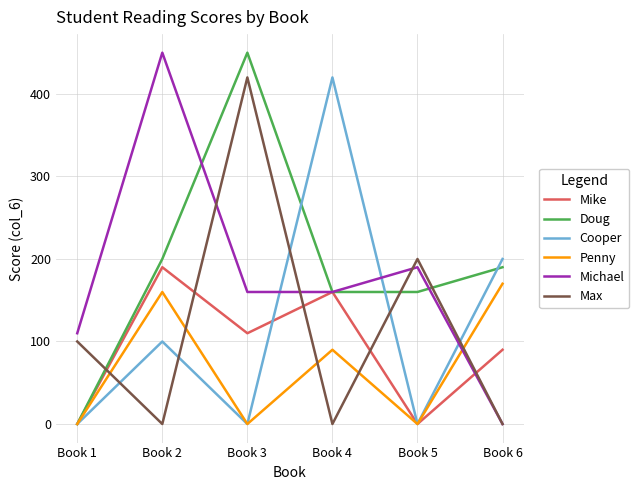

At which label does Michael reach its peak?

Book 2